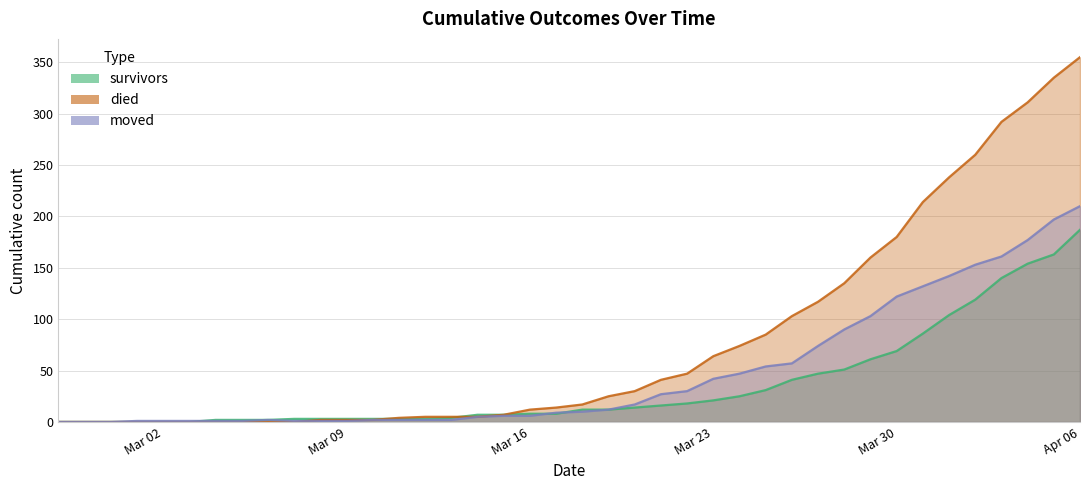

At 2020-03-08, list the series in order from smallest to largest.

moved, died, survivors